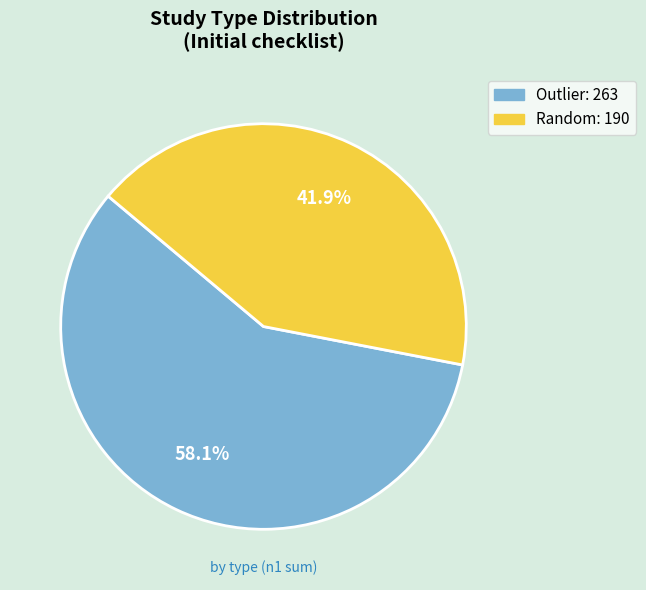

How many segments does this pie chart have?

2